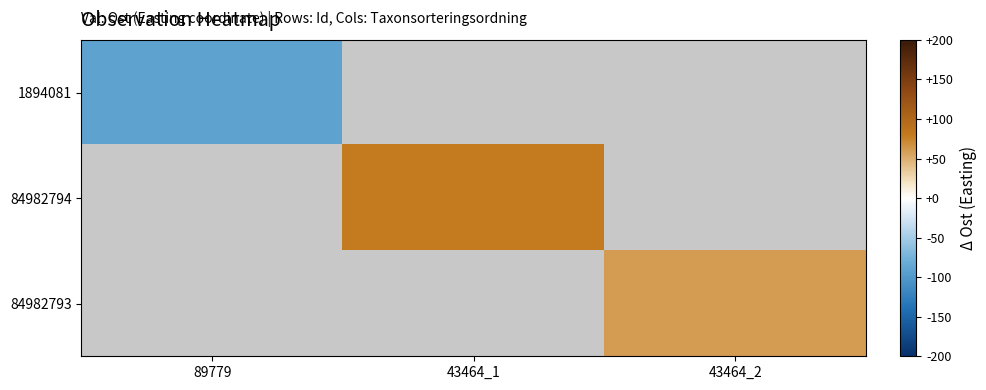

At which category does the chart reach its peak across all series?

43464_1